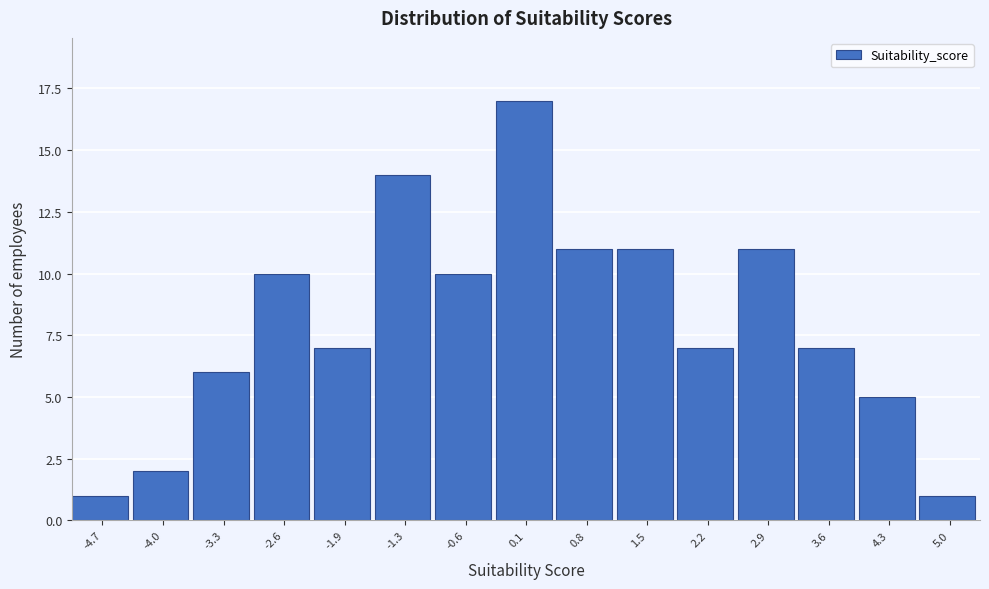

Reading left to right, transcribe all the data shown in this chart.

1	2	6	10	7	14	10	17	11	11	7	11	7	5	1